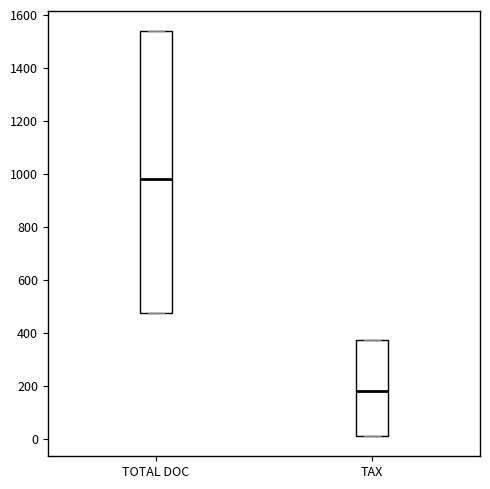

Which box is the tallest, from its lower edge to its upper edge?

TOTAL DOC